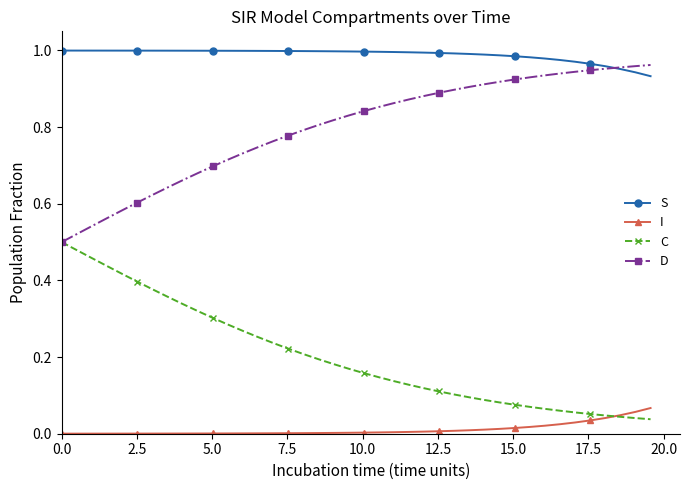

True or false: I and S cross at least once.

False